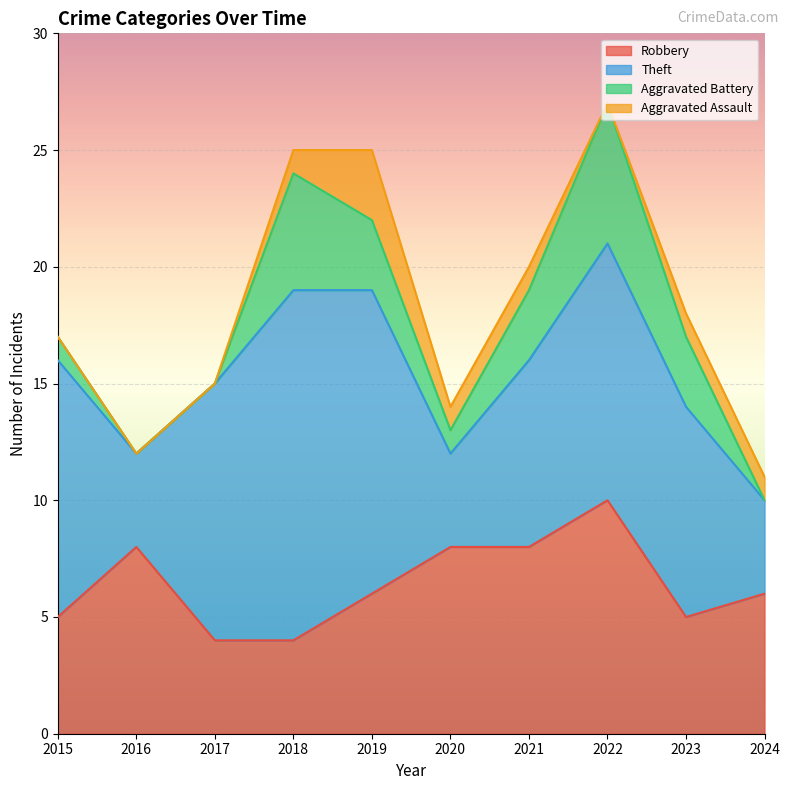

True or false: Theft and Total cross at least once.

False